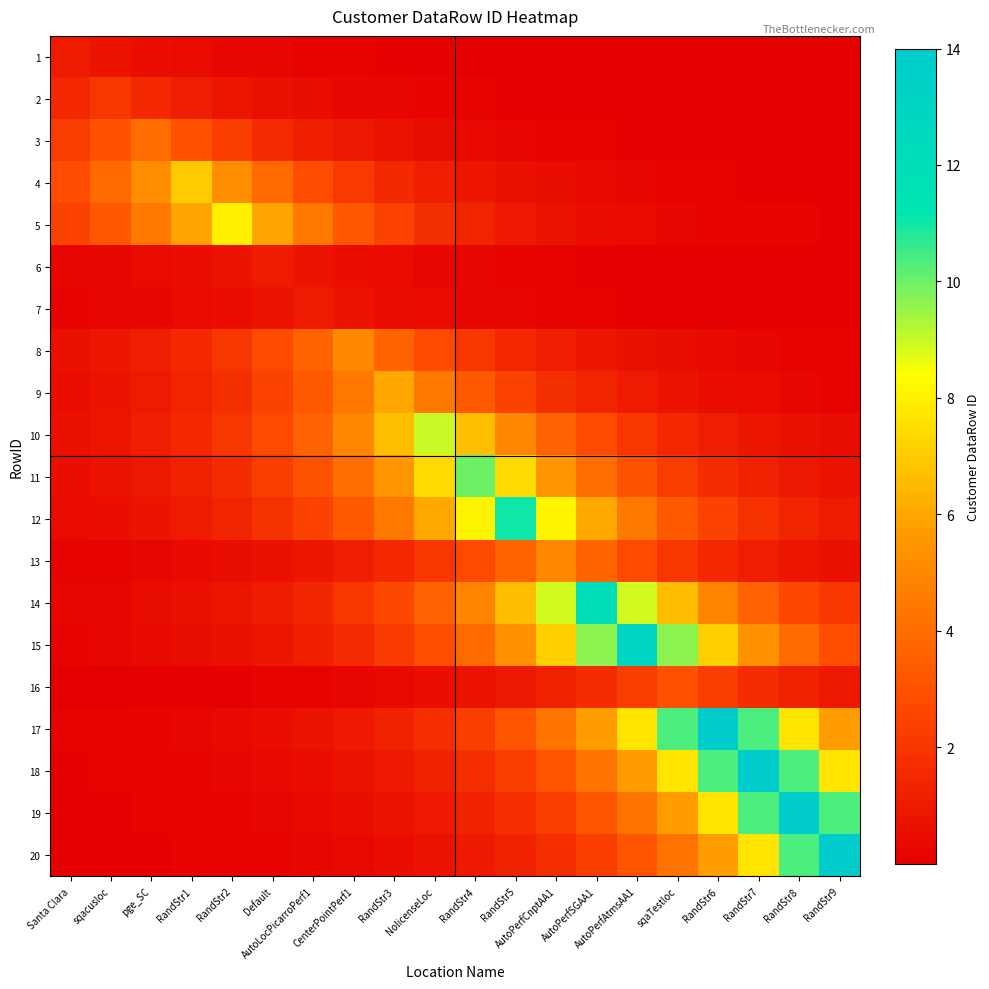

Reading left to right, what are all the values shown in this chart?

1: Santa Clara=1.0	sqacusloc=0.7	pge_SC=0.5	RandStr1=0.4	RandStr2=0.3	Default=0.2	AutoLocPicarroPerf1=0.2	CenterPointPerf1=0.1	RandStr3=0.1	NolicenseLoc=0.1	RandStr4=0.0	RandStr5=0.0	AutoPerfCnptAA1=0.0	AutoPerfSGAA1=0.0	AutoPerfAtmsAA1=0.0	sqaTestloc=0.0	RandStr6=0.0	RandStr7=0.0	RandStr8=0.0	RandStr9=0.0
2: Santa Clara=1.5	sqacusloc=2.0	pge_SC=1.5	RandStr1=1.1	RandStr2=0.8	Default=0.6	AutoLocPicarroPerf1=0.4	CenterPointPerf1=0.3	RandStr3=0.2	NolicenseLoc=0.2	RandStr4=0.1	RandStr5=0.1	AutoPerfCnptAA1=0.1	AutoPerfSGAA1=0.1	AutoPerfAtmsAA1=0.0	sqaTestloc=0.0	RandStr6=0.0	RandStr7=0.0	RandStr8=0.0	RandStr9=0.0
3: Santa Clara=2.2	sqacusloc=3.0	pge_SC=4.0	RandStr1=3.0	RandStr2=2.2	Default=1.6	AutoLocPicarroPerf1=1.2	CenterPointPerf1=0.9	RandStr3=0.7	NolicenseLoc=0.5	RandStr4=0.4	RandStr5=0.3	AutoPerfCnptAA1=0.2	AutoPerfSGAA1=0.1	AutoPerfAtmsAA1=0.1	sqaTestloc=0.1	RandStr6=0.1	RandStr7=0.0	RandStr8=0.0	RandStr9=0.0
4: Santa Clara=2.8	sqacusloc=3.8	pge_SC=5.2	RandStr1=7.0	RandStr2=5.2	Default=3.8	AutoLocPicarroPerf1=2.8	CenterPointPerf1=2.1	RandStr3=1.6	NolicenseLoc=1.2	RandStr4=0.9	RandStr5=0.6	AutoPerfCnptAA1=0.5	AutoPerfSGAA1=0.3	AutoPerfAtmsAA1=0.3	sqaTestloc=0.2	RandStr6=0.1	RandStr7=0.1	RandStr8=0.1	RandStr9=0.1
5: Santa Clara=2.4	sqacusloc=3.3	pge_SC=4.4	RandStr1=5.9	RandStr2=8.0	Default=5.9	AutoLocPicarroPerf1=4.4	CenterPointPerf1=3.3	RandStr3=2.4	NolicenseLoc=1.8	RandStr4=1.3	RandStr5=1.0	AutoPerfCnptAA1=0.7	AutoPerfSGAA1=0.5	AutoPerfAtmsAA1=0.4	sqaTestloc=0.3	RandStr6=0.2	RandStr7=0.2	RandStr8=0.1	RandStr9=0.1
6: Santa Clara=0.2	sqacusloc=0.3	pge_SC=0.4	RandStr1=0.5	RandStr2=0.7	Default=1.0	AutoLocPicarroPerf1=0.7	CenterPointPerf1=0.5	RandStr3=0.4	NolicenseLoc=0.3	RandStr4=0.2	RandStr5=0.2	AutoPerfCnptAA1=0.1	AutoPerfSGAA1=0.1	AutoPerfAtmsAA1=0.1	sqaTestloc=0.0	RandStr6=0.0	RandStr7=0.0	RandStr8=0.0	RandStr9=0.0
7: Santa Clara=0.2	sqacusloc=0.2	pge_SC=0.3	RandStr1=0.4	RandStr2=0.5	Default=0.7	AutoLocPicarroPerf1=1.0	CenterPointPerf1=0.7	RandStr3=0.5	NolicenseLoc=0.4	RandStr4=0.3	RandStr5=0.2	AutoPerfCnptAA1=0.2	AutoPerfSGAA1=0.1	AutoPerfAtmsAA1=0.1	sqaTestloc=0.1	RandStr6=0.0	RandStr7=0.0	RandStr8=0.0	RandStr9=0.0
8: Santa Clara=0.6	sqacusloc=0.8	pge_SC=1.1	RandStr1=1.5	RandStr2=2.0	Default=2.7	AutoLocPicarroPerf1=3.7	CenterPointPerf1=5.0	RandStr3=3.7	NolicenseLoc=2.7	RandStr4=2.0	RandStr5=1.5	AutoPerfCnptAA1=1.1	AutoPerfSGAA1=0.8	AutoPerfAtmsAA1=0.6	sqaTestloc=0.5	RandStr6=0.3	RandStr7=0.2	RandStr8=0.2	RandStr9=0.1
9: Santa Clara=0.5	sqacusloc=0.7	pge_SC=1.0	RandStr1=1.3	RandStr2=1.8	Default=2.4	AutoLocPicarroPerf1=3.3	CenterPointPerf1=4.4	RandStr3=6.0	NolicenseLoc=4.4	RandStr4=3.3	RandStr5=2.4	AutoPerfCnptAA1=1.8	AutoPerfSGAA1=1.3	AutoPerfAtmsAA1=1.0	sqaTestloc=0.7	RandStr6=0.5	RandStr7=0.4	RandStr8=0.3	RandStr9=0.2
10: Santa Clara=0.6	sqacusloc=0.8	pge_SC=1.1	RandStr1=1.5	RandStr2=2.0	Default=2.7	AutoLocPicarroPerf1=3.7	CenterPointPerf1=4.9	RandStr3=6.7	NolicenseLoc=9.0	RandStr4=6.7	RandStr5=4.9	AutoPerfCnptAA1=3.7	AutoPerfSGAA1=2.7	AutoPerfAtmsAA1=2.0	sqaTestloc=1.5	RandStr6=1.1	RandStr7=0.8	RandStr8=0.6	RandStr9=0.4
11: Santa Clara=0.5	sqacusloc=0.7	pge_SC=0.9	RandStr1=1.2	RandStr2=1.7	Default=2.2	AutoLocPicarroPerf1=3.0	CenterPointPerf1=4.1	RandStr3=5.5	NolicenseLoc=7.4	RandStr4=10.0	RandStr5=7.4	AutoPerfCnptAA1=5.5	AutoPerfSGAA1=4.1	AutoPerfAtmsAA1=3.0	sqaTestloc=2.2	RandStr6=1.7	RandStr7=1.2	RandStr8=0.9	RandStr9=0.7
12: Santa Clara=0.4	sqacusloc=0.5	pge_SC=0.7	RandStr1=1.0	RandStr2=1.3	Default=1.8	AutoLocPicarroPerf1=2.5	CenterPointPerf1=3.3	RandStr3=4.5	NolicenseLoc=6.0	RandStr4=8.1	RandStr5=11.0	AutoPerfCnptAA1=8.1	AutoPerfSGAA1=6.0	AutoPerfAtmsAA1=4.5	sqaTestloc=3.3	RandStr6=2.5	RandStr7=1.8	RandStr8=1.3	RandStr9=1.0
13: Santa Clara=0.1	sqacusloc=0.2	pge_SC=0.2	RandStr1=0.3	RandStr2=0.5	Default=0.6	AutoLocPicarroPerf1=0.8	CenterPointPerf1=1.1	RandStr3=1.5	NolicenseLoc=2.0	RandStr4=2.7	RandStr5=3.7	AutoPerfCnptAA1=5.0	AutoPerfSGAA1=3.7	AutoPerfAtmsAA1=2.7	sqaTestloc=2.0	RandStr6=1.5	RandStr7=1.1	RandStr8=0.8	RandStr9=0.6
14: Santa Clara=0.2	sqacusloc=0.3	pge_SC=0.4	RandStr1=0.6	RandStr2=0.8	Default=1.1	AutoLocPicarroPerf1=1.5	CenterPointPerf1=2.0	RandStr3=2.7	NolicenseLoc=3.6	RandStr4=4.9	RandStr5=6.6	AutoPerfCnptAA1=8.9	AutoPerfSGAA1=12.0	AutoPerfAtmsAA1=8.9	sqaTestloc=6.6	RandStr6=4.9	RandStr7=3.6	RandStr8=2.7	RandStr9=2.0
15: Santa Clara=0.2	sqacusloc=0.3	pge_SC=0.4	RandStr1=0.5	RandStr2=0.6	Default=0.9	AutoLocPicarroPerf1=1.2	CenterPointPerf1=1.6	RandStr3=2.1	NolicenseLoc=2.9	RandStr4=3.9	RandStr5=5.3	AutoPerfCnptAA1=7.1	AutoPerfSGAA1=9.6	AutoPerfAtmsAA1=13.0	sqaTestloc=9.6	RandStr6=7.1	RandStr7=5.3	RandStr8=3.9	RandStr9=2.9
16: Santa Clara=0.0	sqacusloc=0.0	pge_SC=0.1	RandStr1=0.1	RandStr2=0.1	Default=0.1	AutoLocPicarroPerf1=0.2	CenterPointPerf1=0.3	RandStr3=0.4	NolicenseLoc=0.5	RandStr4=0.7	RandStr5=0.9	AutoPerfCnptAA1=1.2	AutoPerfSGAA1=1.6	AutoPerfAtmsAA1=2.2	sqaTestloc=3.0	RandStr6=2.2	RandStr7=1.6	RandStr8=1.2	RandStr9=0.9
17: Santa Clara=0.1	sqacusloc=0.2	pge_SC=0.2	RandStr1=0.3	RandStr2=0.4	Default=0.5	AutoLocPicarroPerf1=0.7	CenterPointPerf1=0.9	RandStr3=1.3	NolicenseLoc=1.7	RandStr4=2.3	RandStr5=3.1	AutoPerfCnptAA1=4.2	AutoPerfSGAA1=5.7	AutoPerfAtmsAA1=7.7	sqaTestloc=10.4	RandStr6=14.0	RandStr7=10.4	RandStr8=7.7	RandStr9=5.7
18: Santa Clara=0.1	sqacusloc=0.1	pge_SC=0.2	RandStr1=0.2	RandStr2=0.3	Default=0.4	AutoLocPicarroPerf1=0.5	CenterPointPerf1=0.7	RandStr3=0.9	NolicenseLoc=1.3	RandStr4=1.7	RandStr5=2.3	AutoPerfCnptAA1=3.1	AutoPerfSGAA1=4.2	AutoPerfAtmsAA1=5.7	sqaTestloc=7.7	RandStr6=10.4	RandStr7=14.0	RandStr8=10.4	RandStr9=7.7
19: Santa Clara=0.1	sqacusloc=0.1	pge_SC=0.1	RandStr1=0.2	RandStr2=0.2	Default=0.3	AutoLocPicarroPerf1=0.4	CenterPointPerf1=0.5	RandStr3=0.7	NolicenseLoc=0.9	RandStr4=1.3	RandStr5=1.7	AutoPerfCnptAA1=2.3	AutoPerfSGAA1=3.1	AutoPerfAtmsAA1=4.2	sqaTestloc=5.7	RandStr6=7.7	RandStr7=10.4	RandStr8=14.0	RandStr9=10.4
20: Santa Clara=0.0	sqacusloc=0.1	pge_SC=0.1	RandStr1=0.1	RandStr2=0.2	Default=0.2	AutoLocPicarroPerf1=0.3	CenterPointPerf1=0.4	RandStr3=0.5	NolicenseLoc=0.7	RandStr4=0.9	RandStr5=1.3	AutoPerfCnptAA1=1.7	AutoPerfSGAA1=2.3	AutoPerfAtmsAA1=3.1	sqaTestloc=4.2	RandStr6=5.7	RandStr7=7.7	RandStr8=10.4	RandStr9=14.0